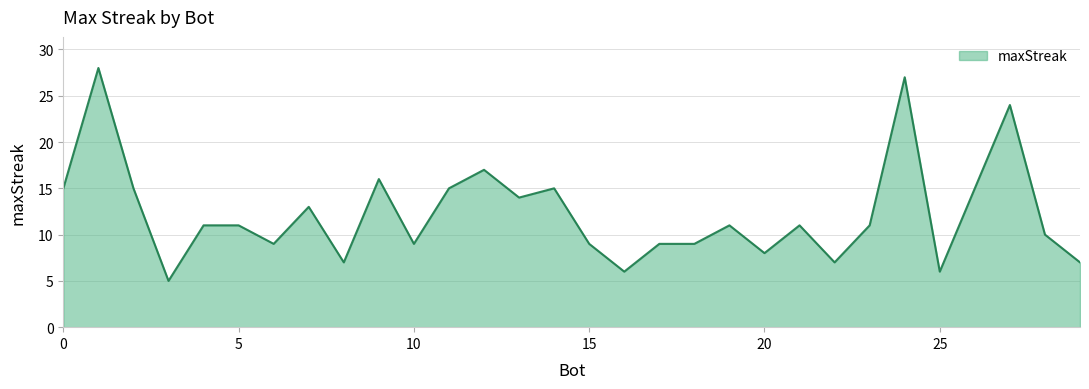

What is the minimum value shown in the chart?

5